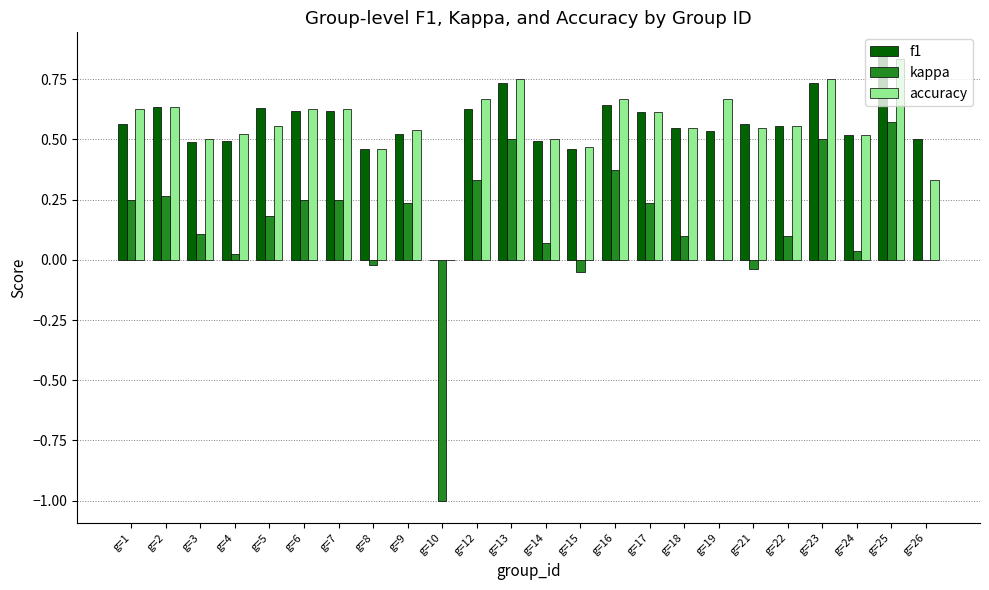

Which category has the highest value across all series?

g=25